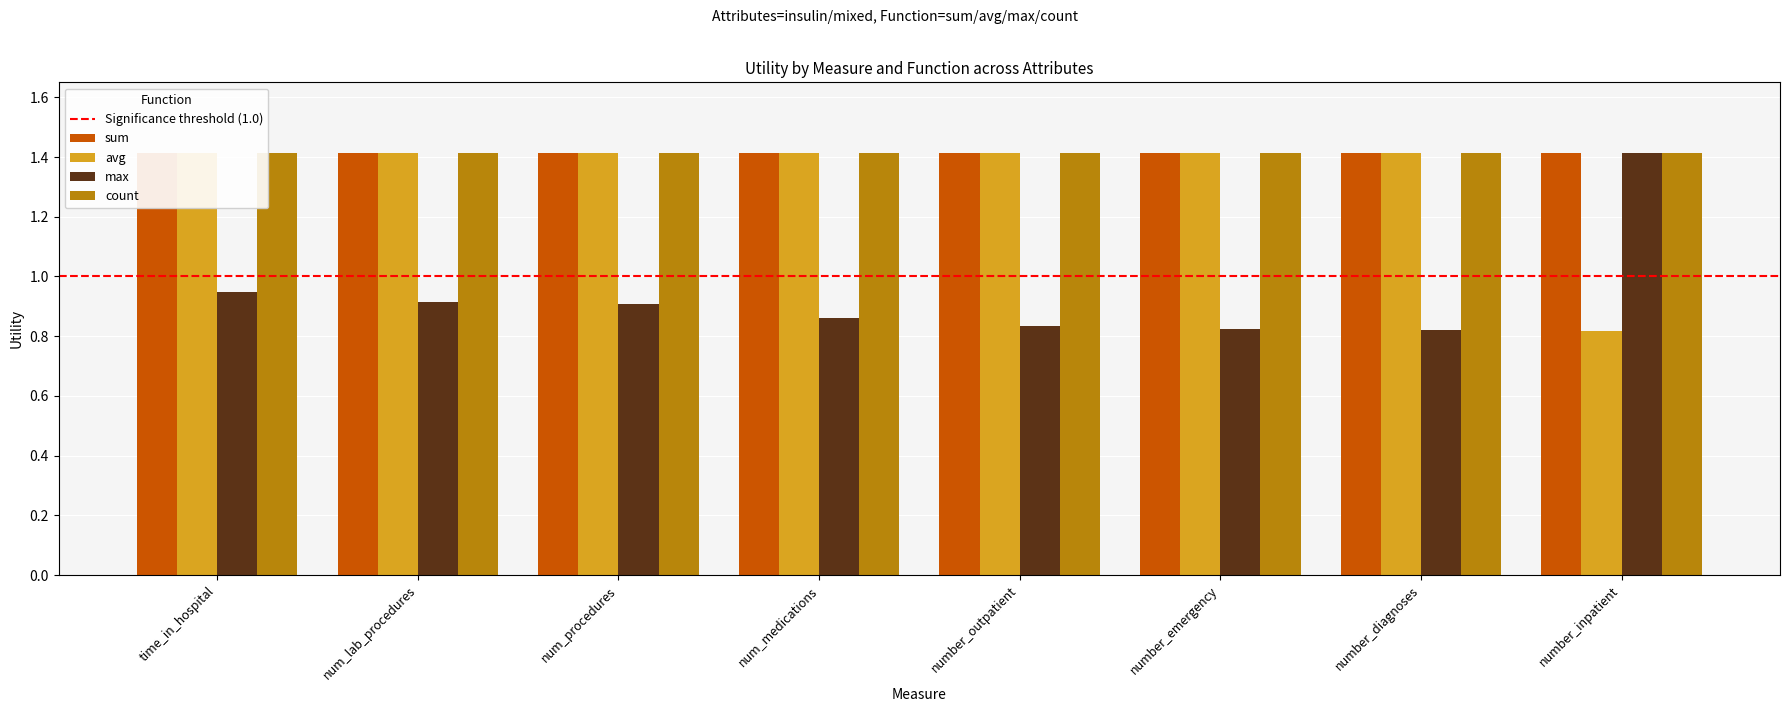

Which series has the widest spread of values?

avg